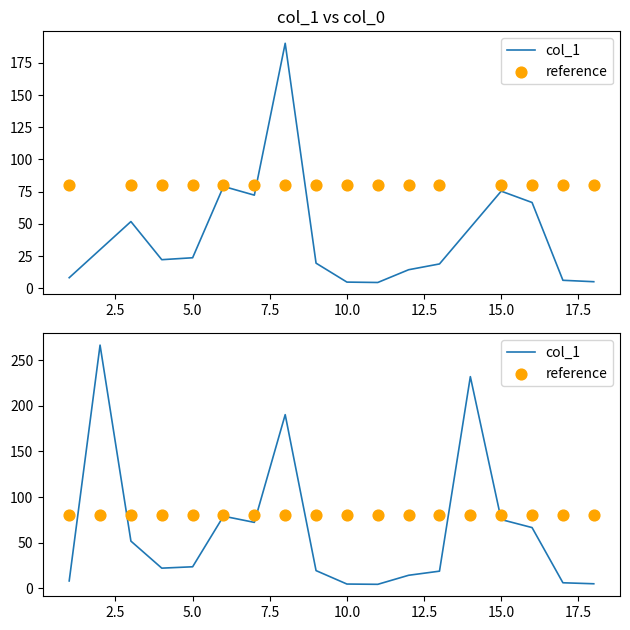

Which series has the largest total across all categories?

reference